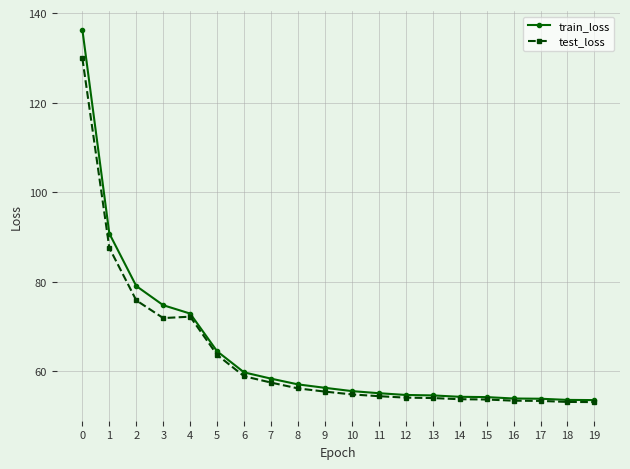

What is the total value across all series at 1?

178.3